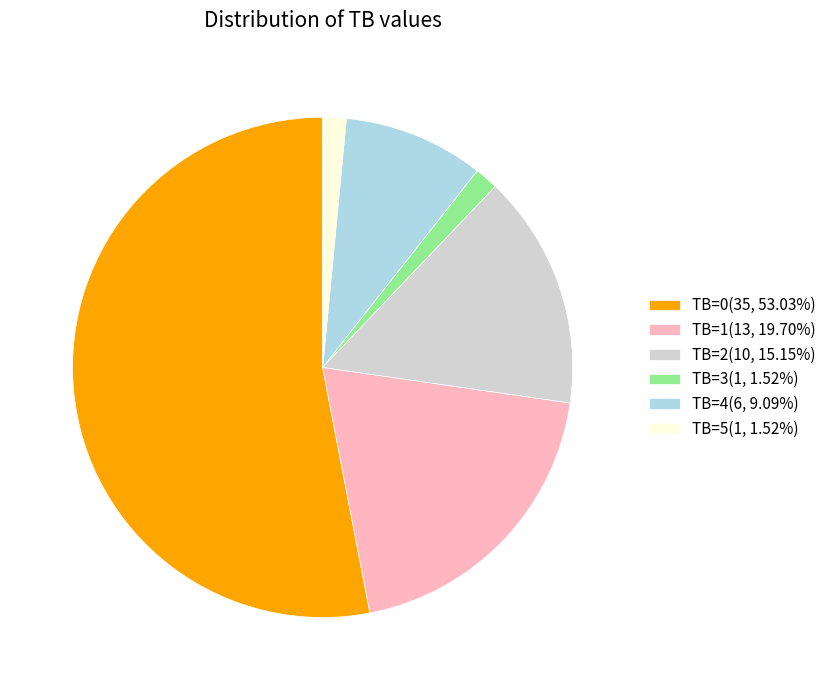

Is TB=0 the majority of the pie?

Yes